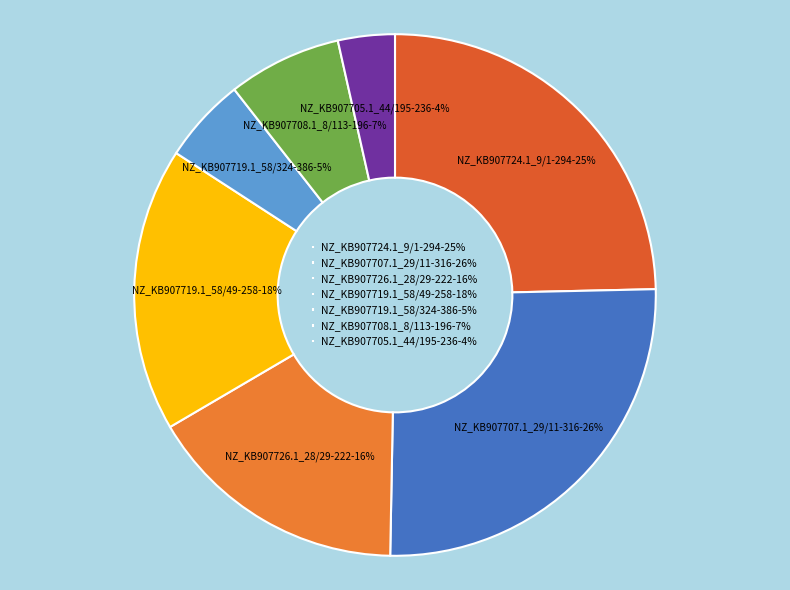

What percentage is the NZ_KB907719.1_58/49-258 slice, to the nearest percent?

18%